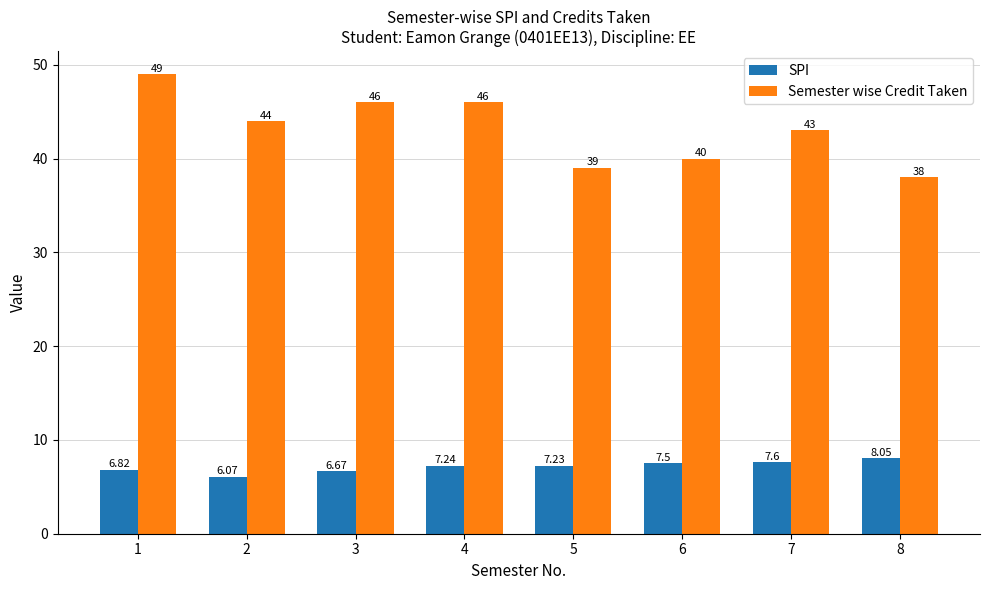

At which category is the sum across all series the highest?

1